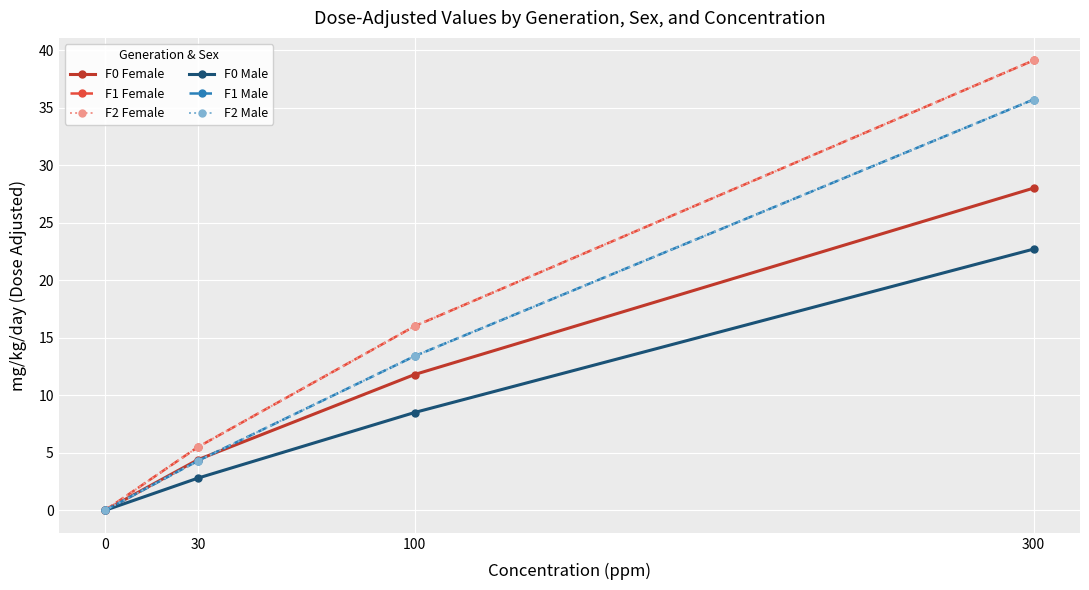

Where does the F0 Female series first go above 11?

100